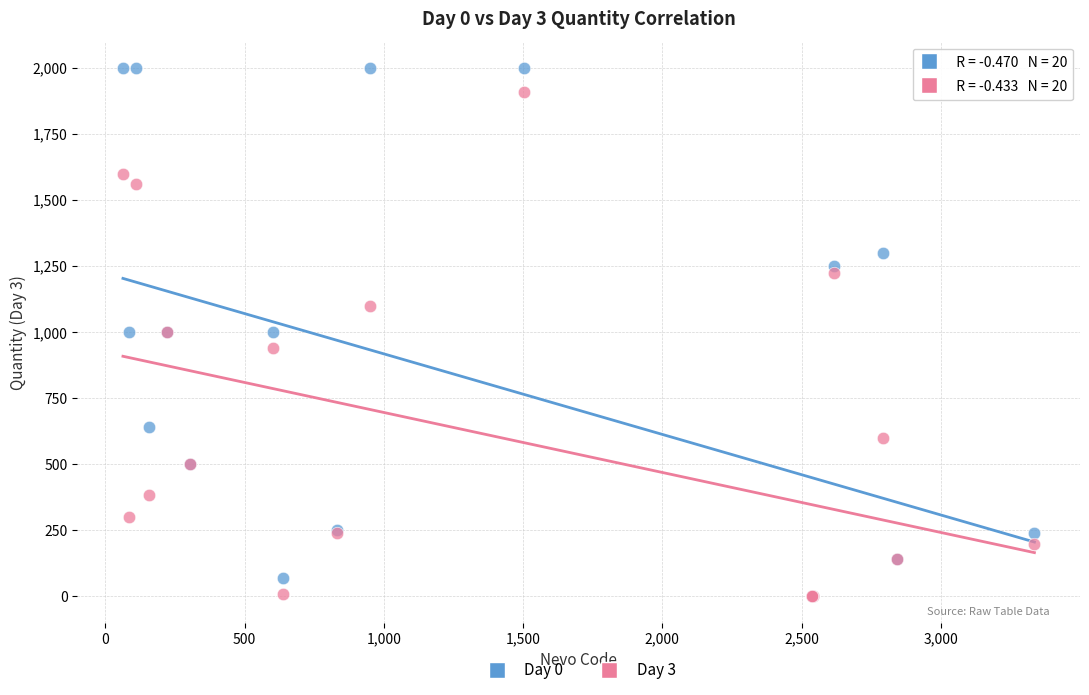

What are all the series names shown in the legend?

Day 0, Day 3